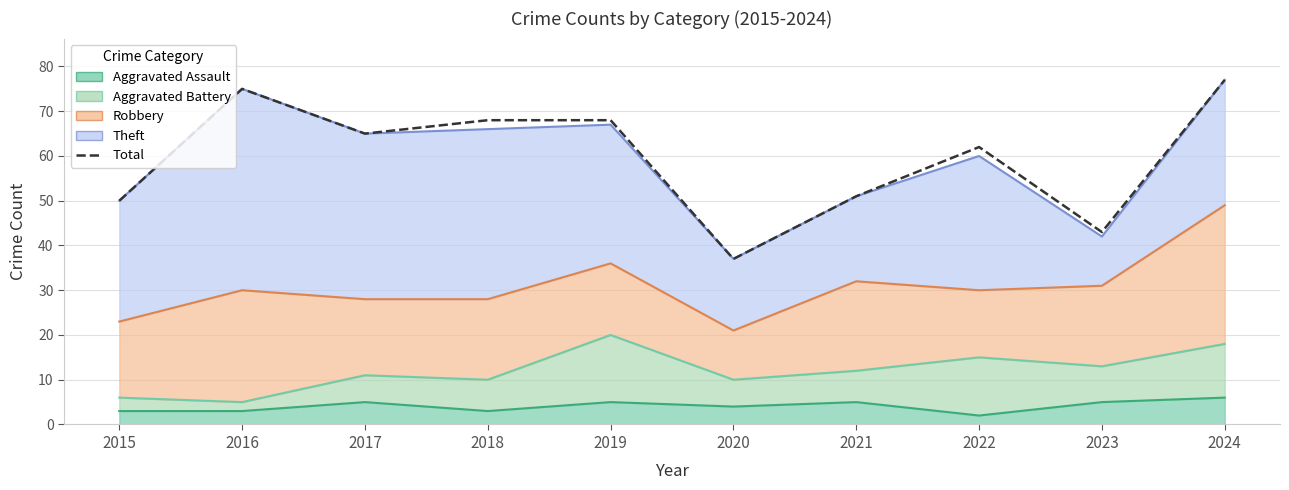

At which category does the chart reach its peak across all series?

2024